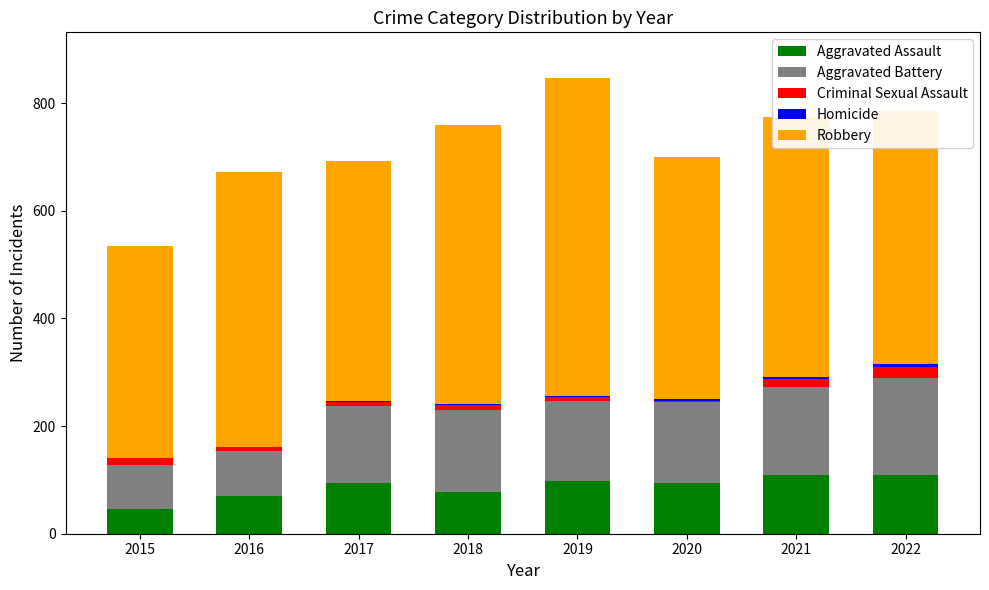

What is the maximum value for Aggravated Assault?

110